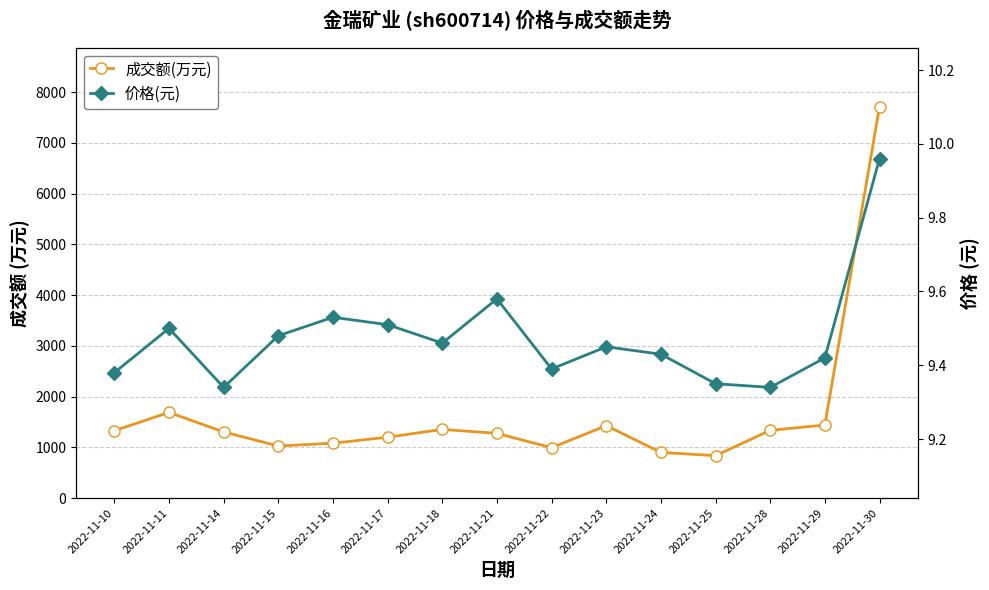

True or false: 价格(元) and 成交额(万元) cross at least once.

False